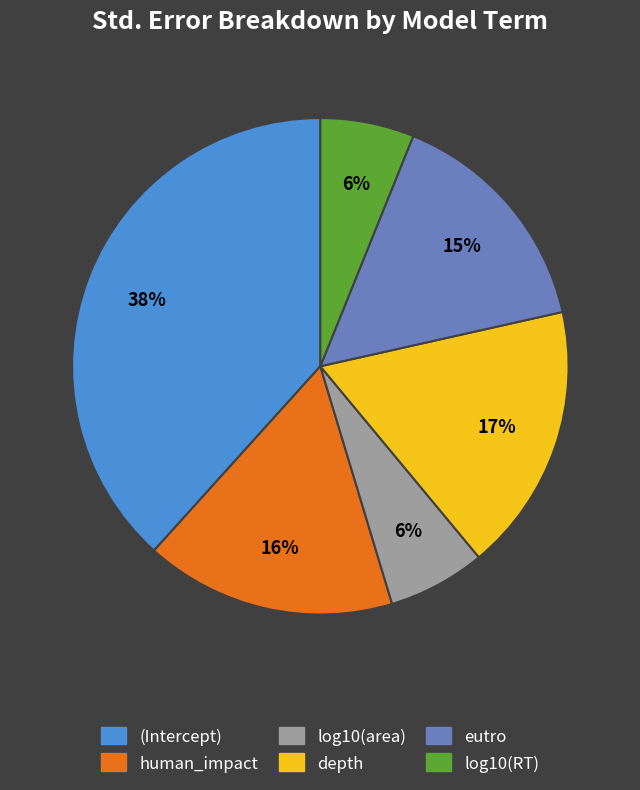

Combined, do depth and (Intercept) account for over 50%?

Yes